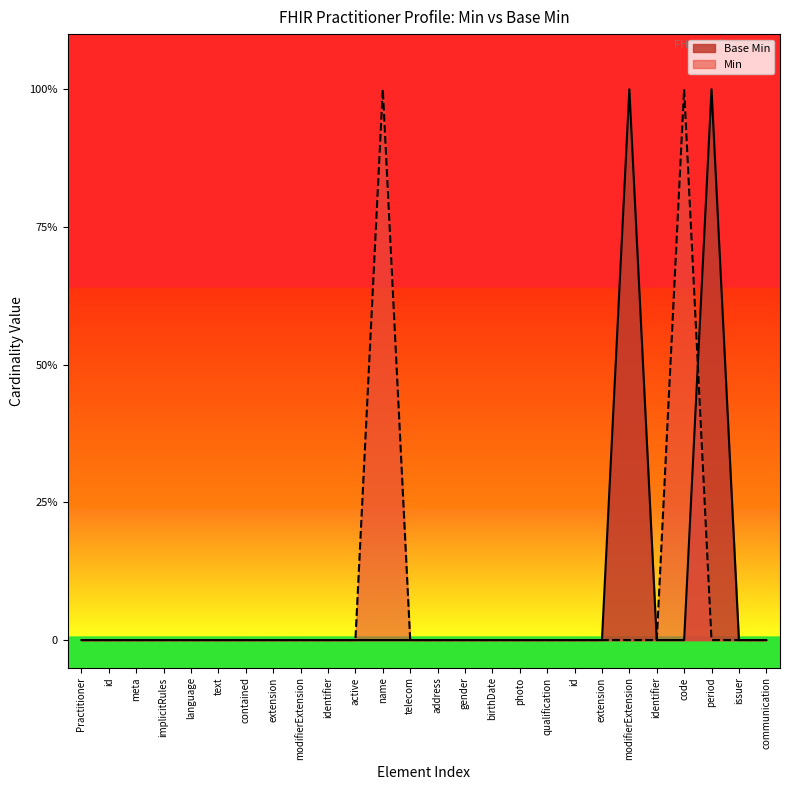

What are all the series names shown in the legend?

Base Min, Min